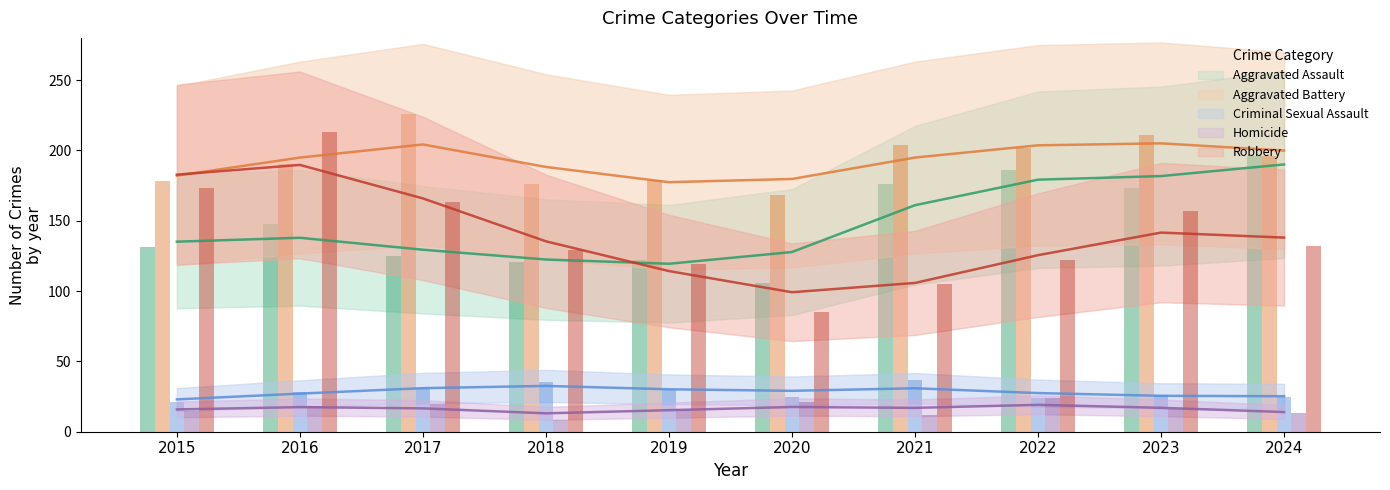

What value does the Criminal Sexual Assault series have at 2015, to the nearest 10?

20